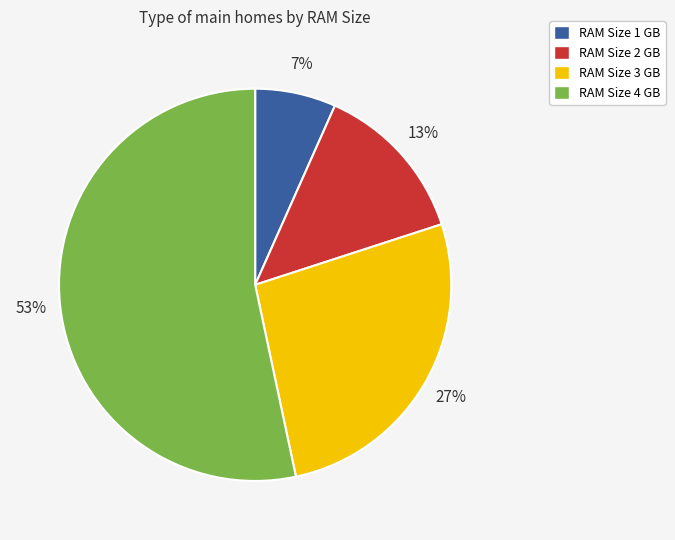

Which has a higher value, RAM Size 2 GB or RAM Size 4 GB?

RAM Size 4 GB